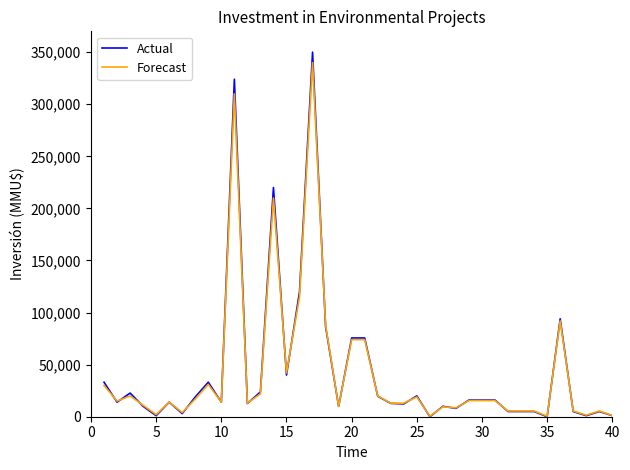

Which series has the largest range (max minus min)?

Actual